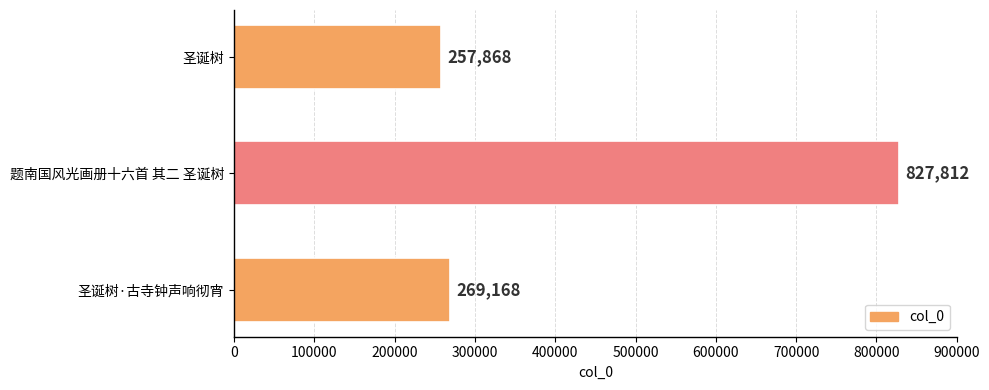

Reading bottom to top, extract all data points from this chart.

269168	827812	257868